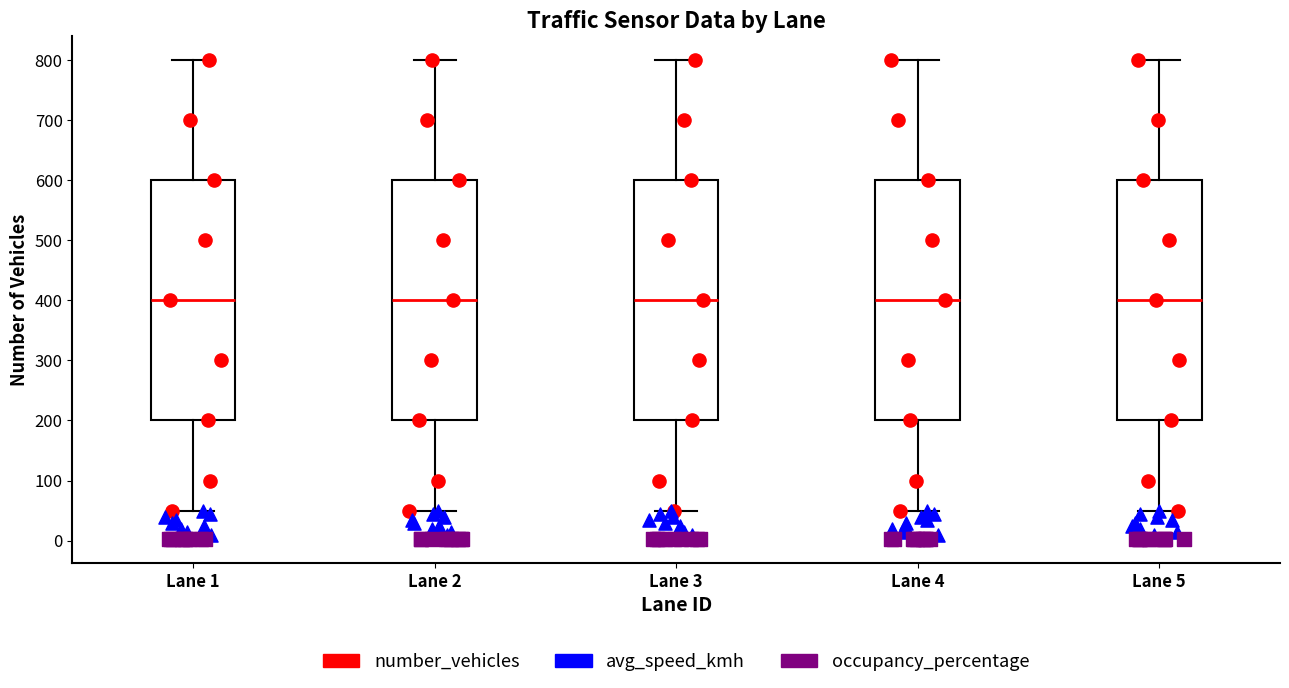

Where does the median line of the box for Lane 2 sit on the y-axis? The values are not printed on the chart, so give them approximately, as read against the axis.

400